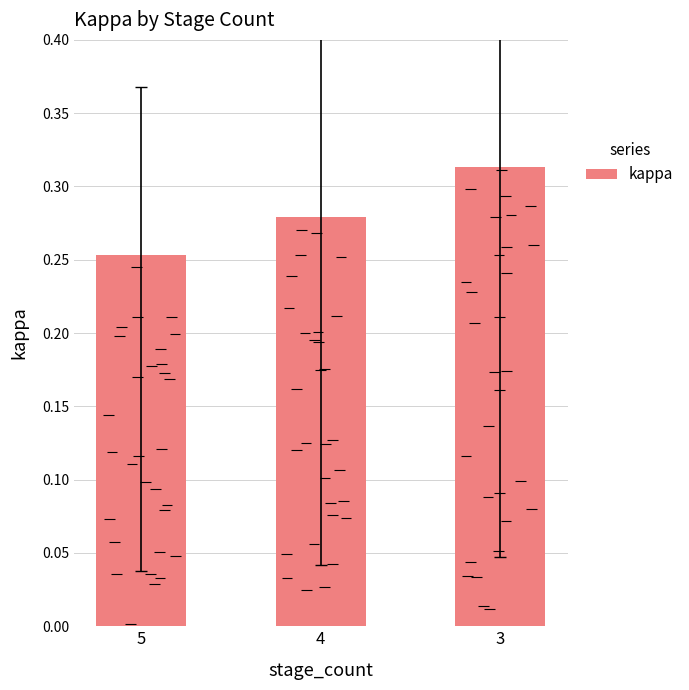

Reading left to right, what are all the values shown in this chart?

0.3	0.3	0.3